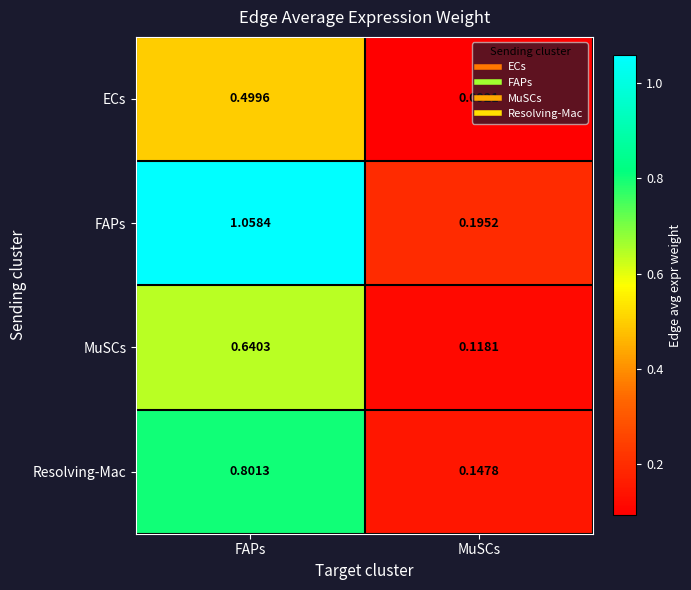

At how many categories does at least one series exceed 0?

2